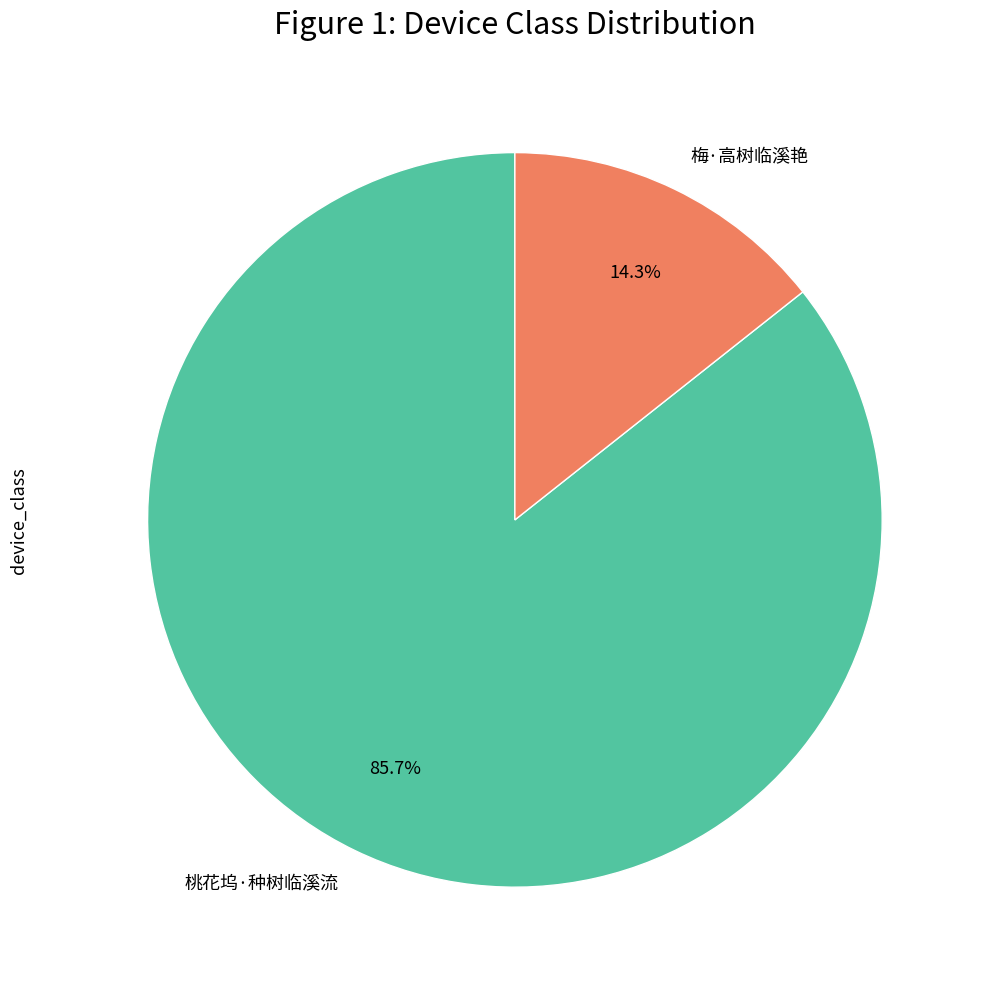

Rank the categories by value from lowest to highest.

梅·高树临溪艳, 桃花坞·种树临溪流